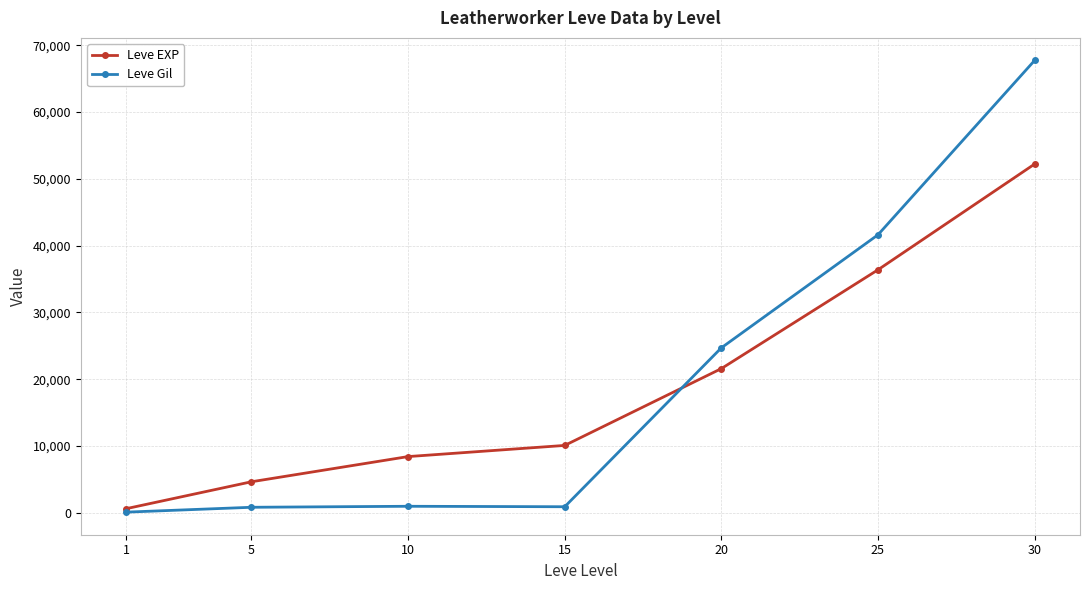

In Leve Gil, how many points are higher than both neighbors (excluding endpoints)?

1